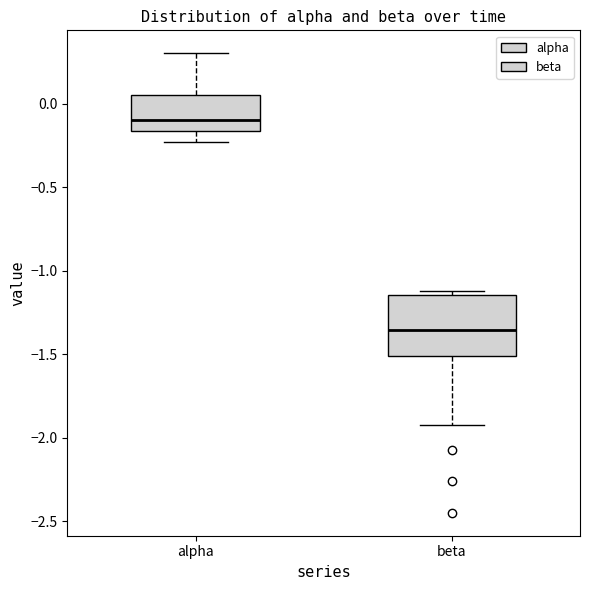

Where is the lower edge of the box for alpha on the y-axis? The values are not printed on the chart, so give them approximately, as read against the axis.

-0.15